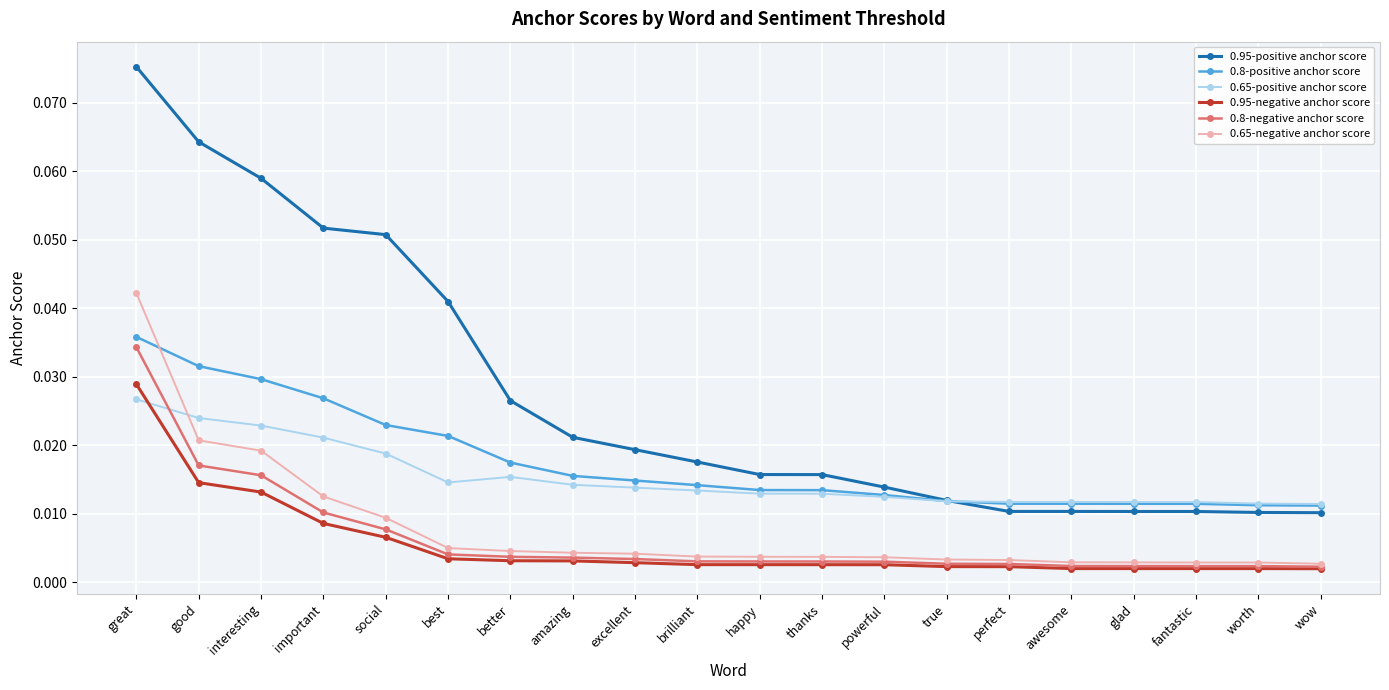

Is the value of 0.65-positive anchor score at social greater than the value of 0.95-positive anchor score at glad?

Yes